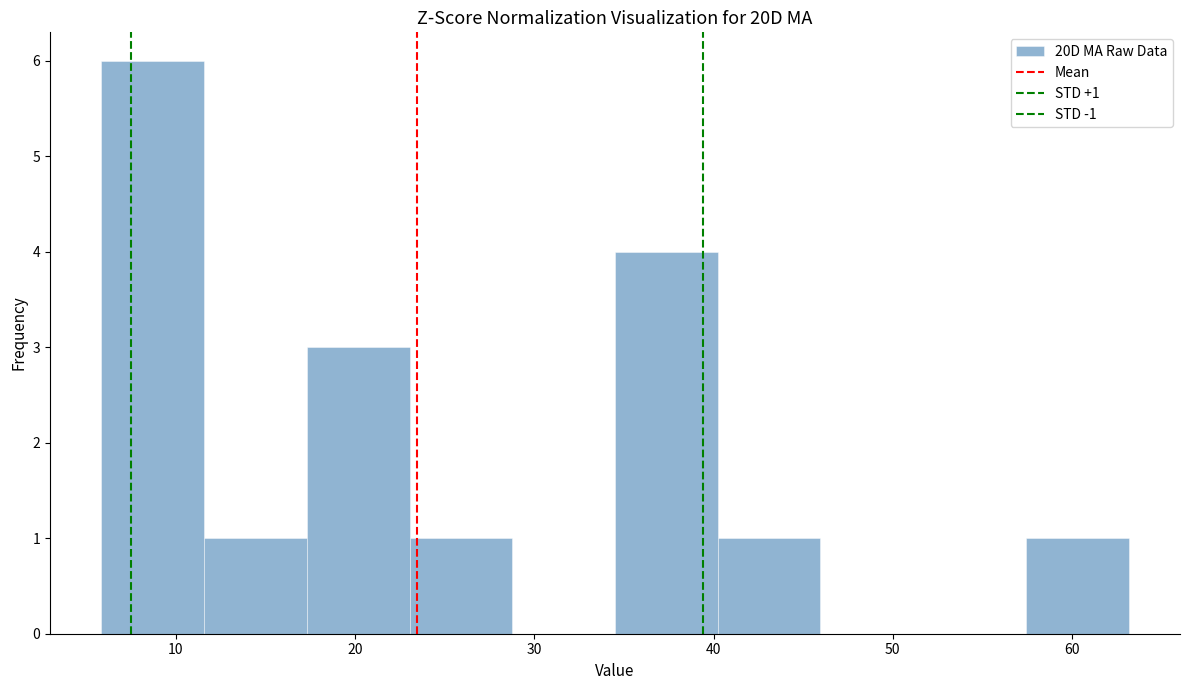

Which range on the x-axis has the tallest bar?

6 to 12